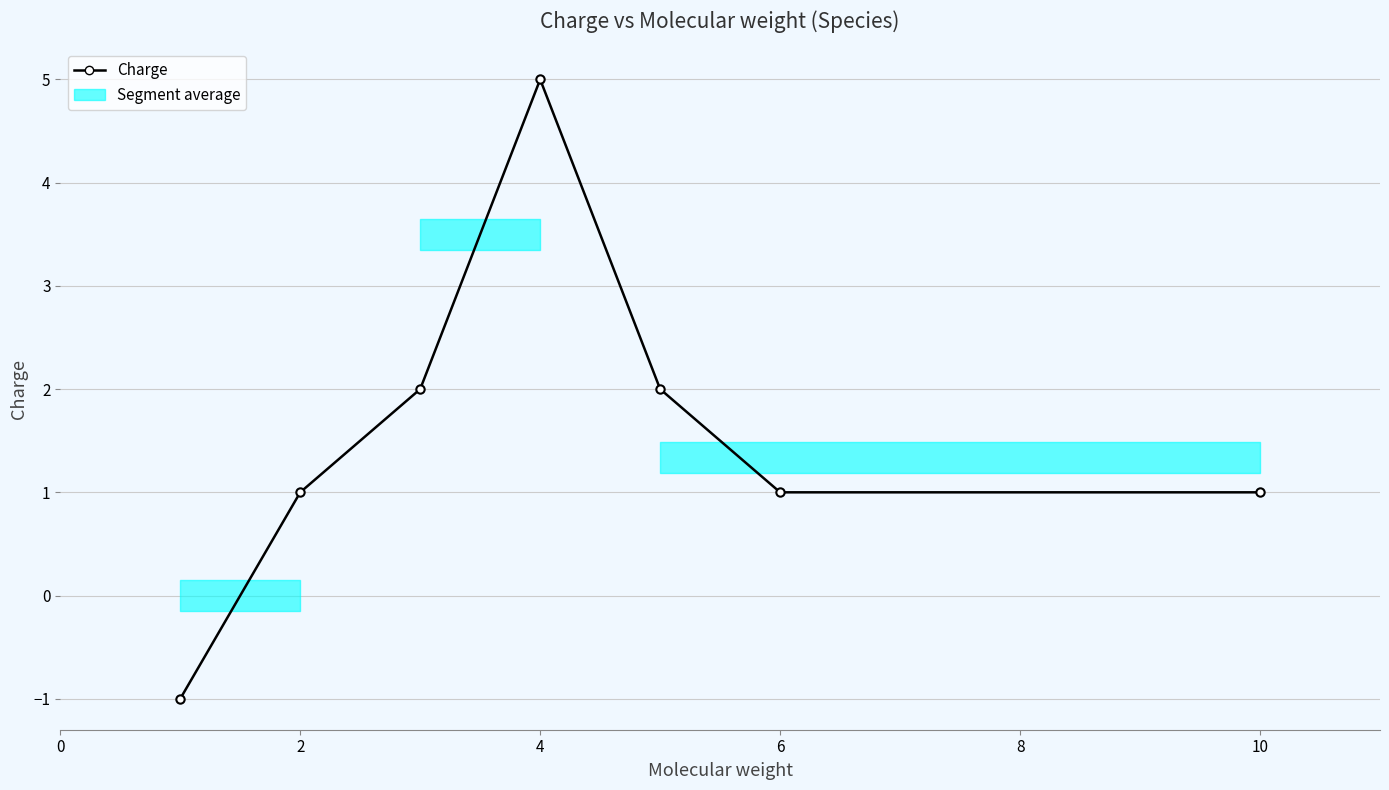

How many points are higher than both their immediate neighbors (excluding endpoints)?

1